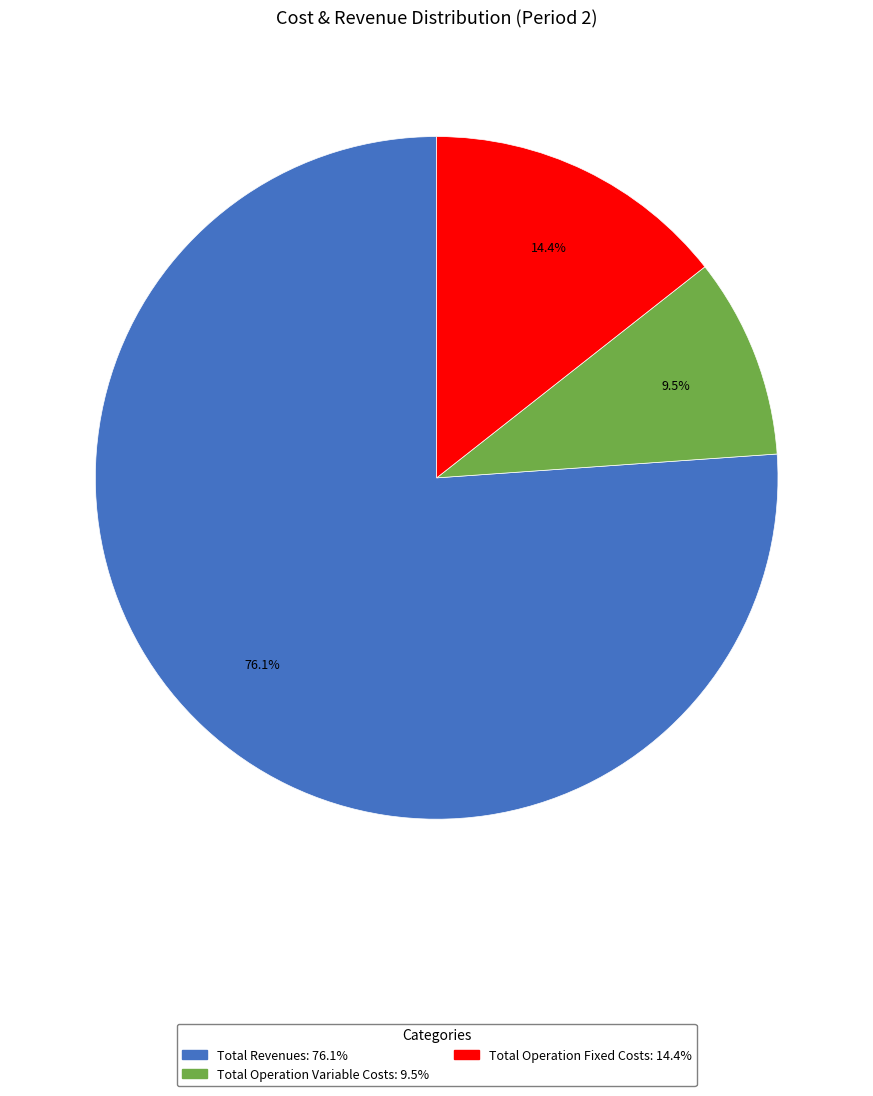

Is there a majority slice in this chart?

Yes